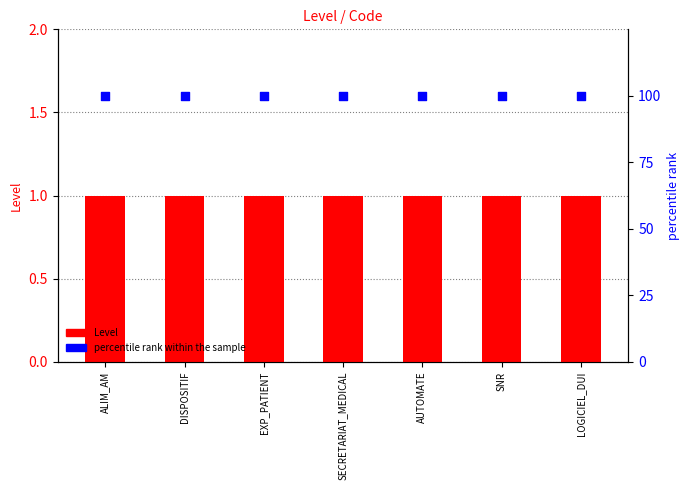

Which series has the largest total across all categories?

percentile rank within the sample